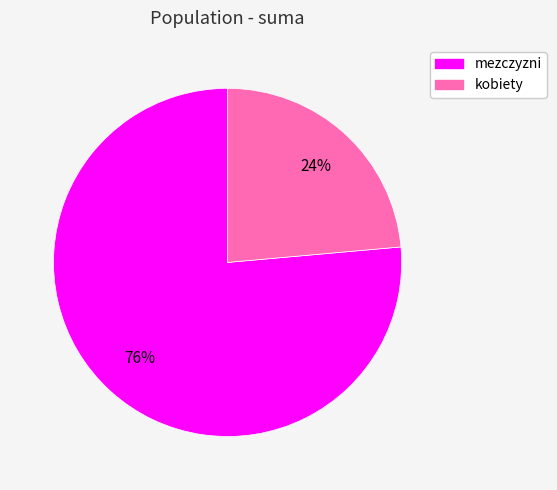

Which category has the biggest portion of the pie?

mezczyzni